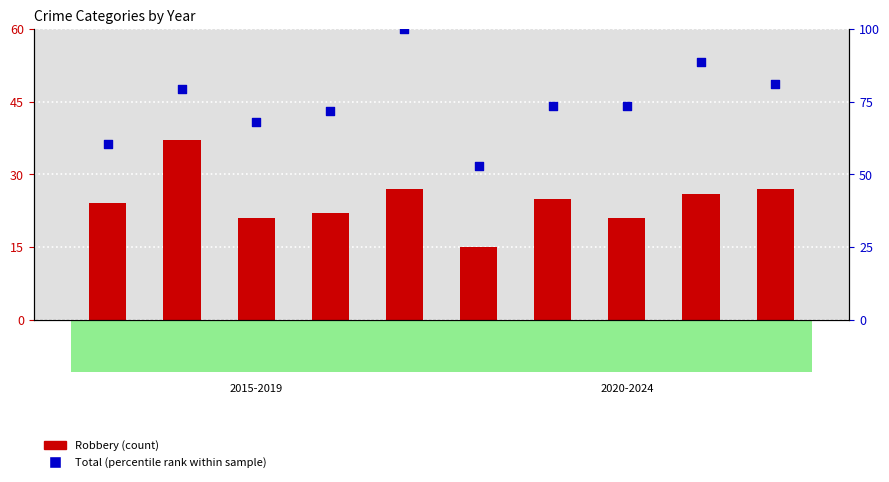

Which series reaches the minimum Y coordinate?

Robbery (count)